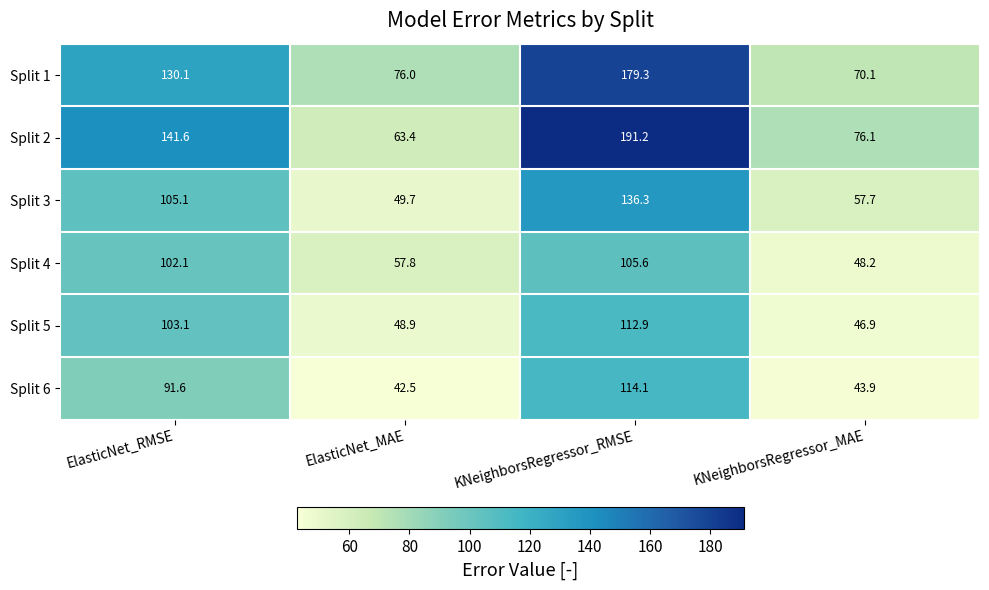

Rank the series at KNeighborsRegressor_RMSE from lowest to highest value.

Split 4, Split 5, Split 6, Split 3, Split 1, Split 2